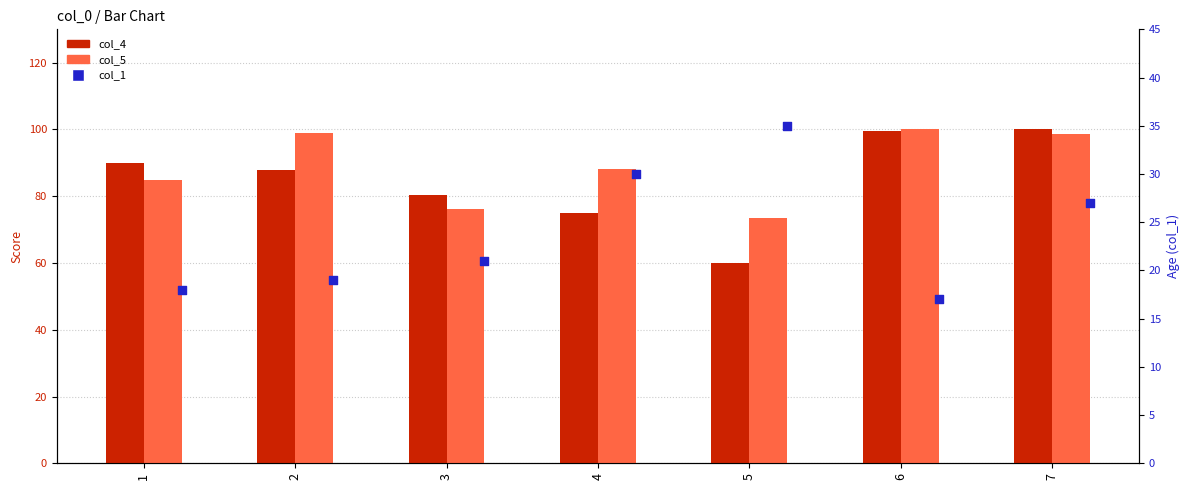

What are all the series names shown in the legend?

col_4, col_5, col_1